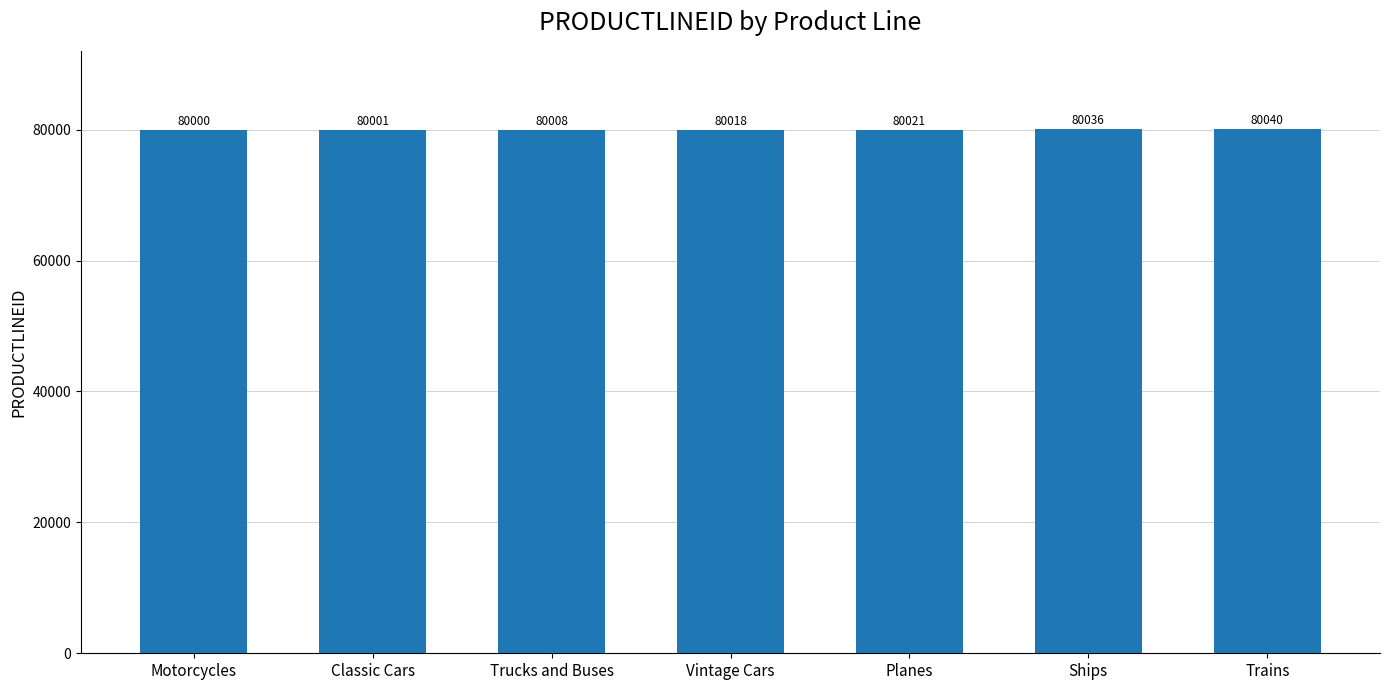

What is the change in value from Classic Cars to Planes?

+20